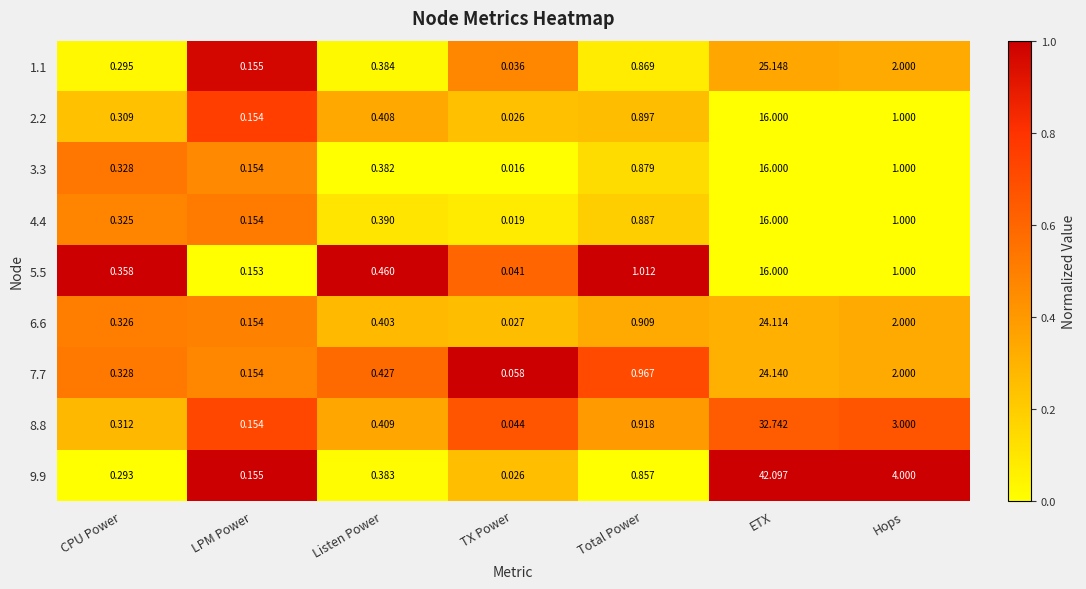

At which label is 4.4 closest to 8?

Hops